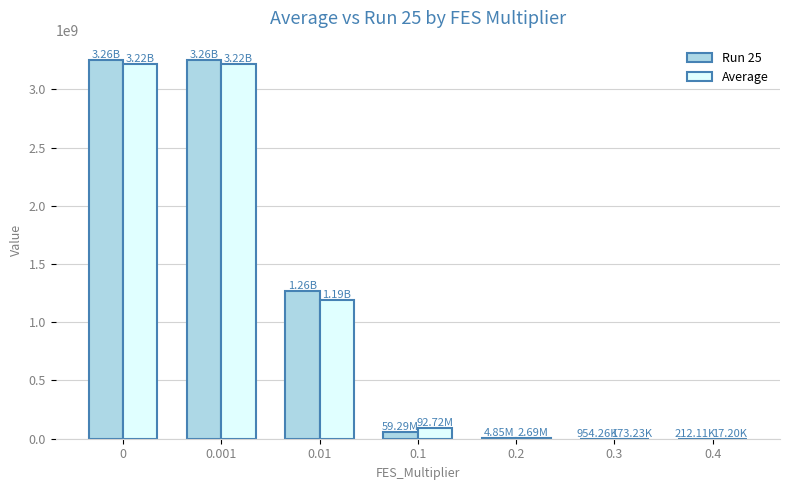

What is the total value across all series at 0.01?

2458523871.5